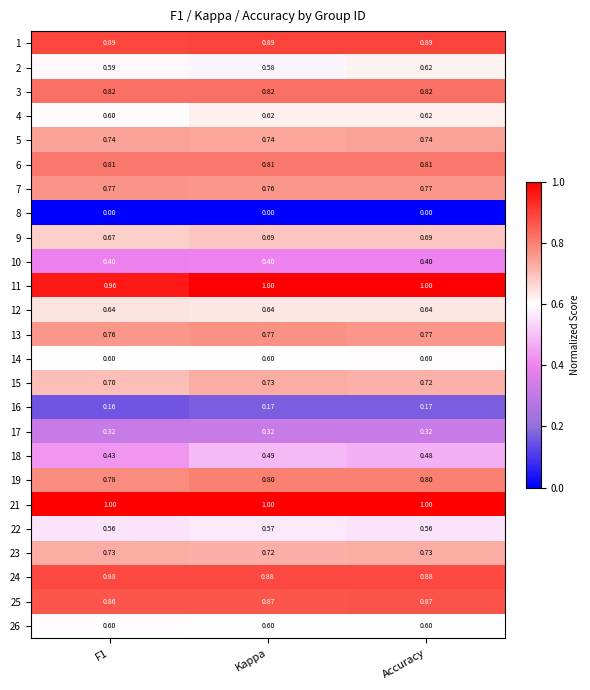

At which category is the sum across all series the highest?

Accuracy